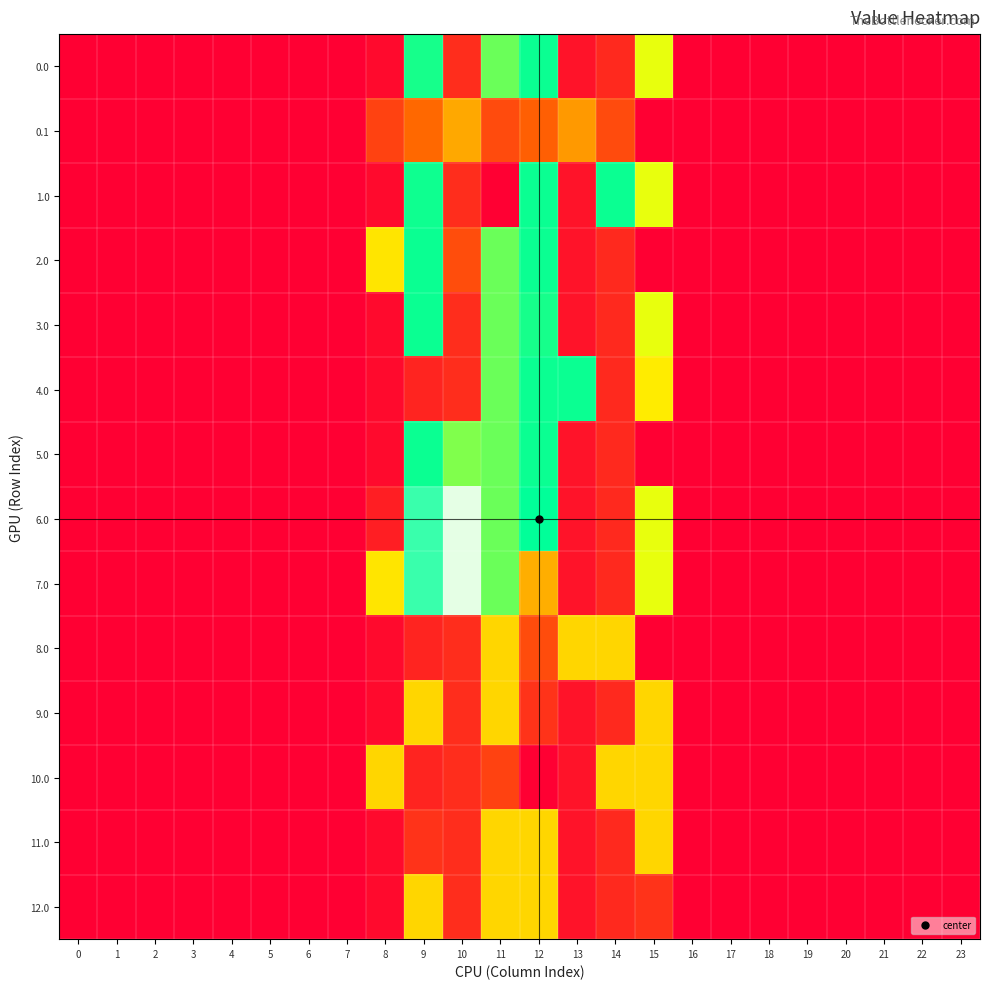

How many data points does each series have?

24